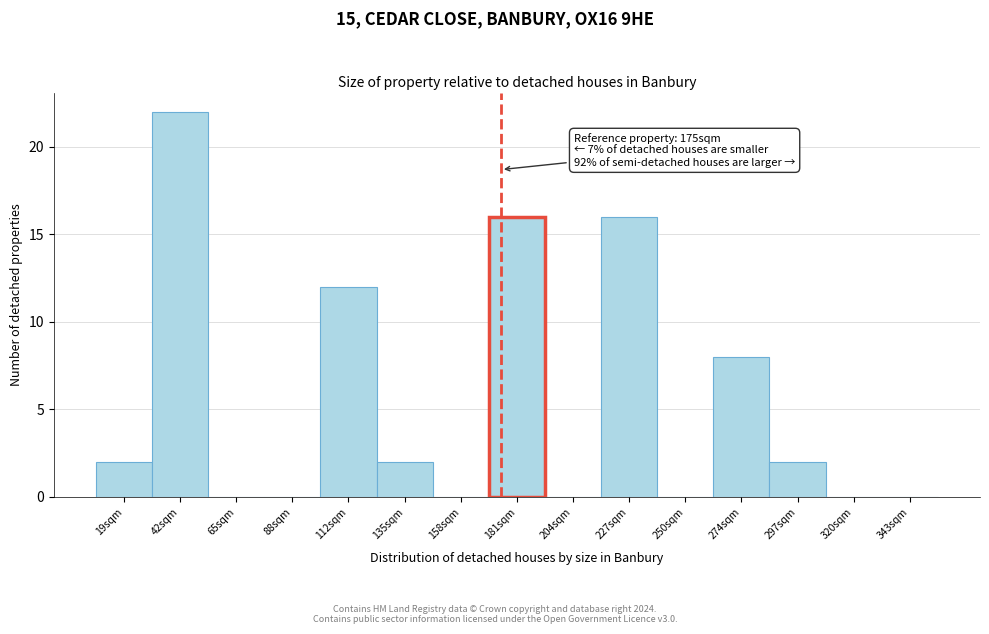

Which range on the x-axis has the tallest bar?

30 to 55